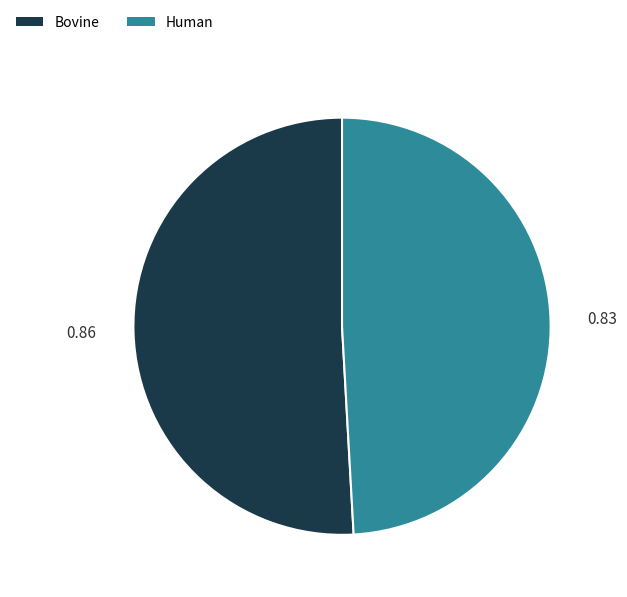

Does Human represent more than half of the total?

No